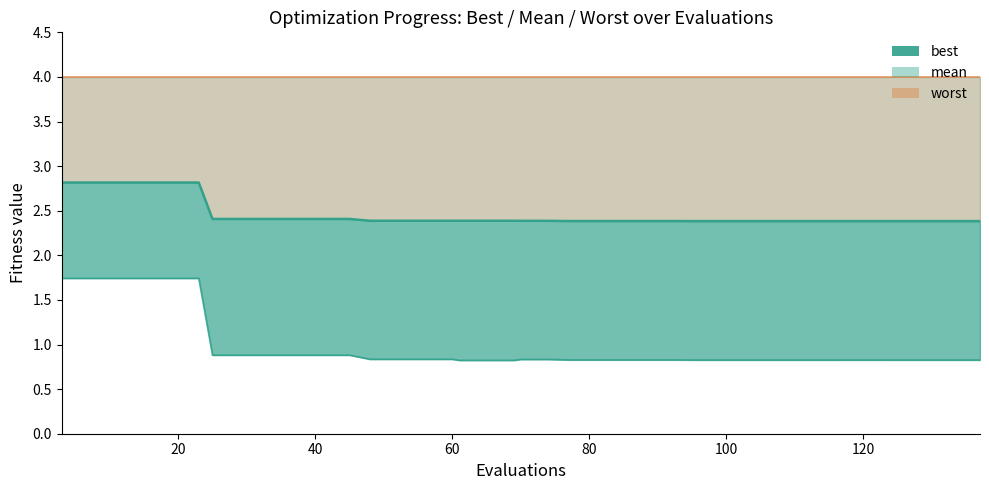

What is the average value of the worst line series?

4.0